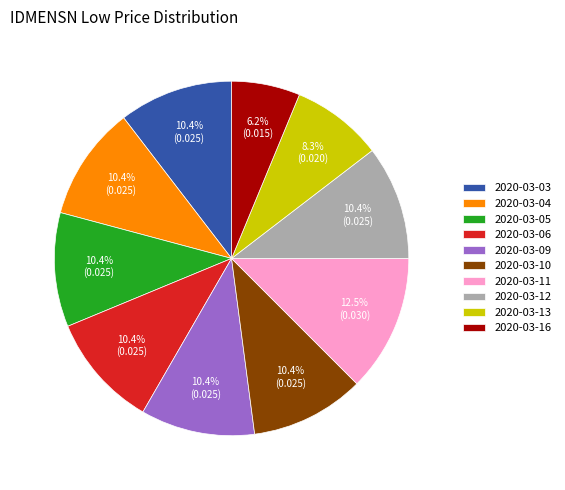

The 2020-03-10 slice represents 10% of the pie. True or false?

True